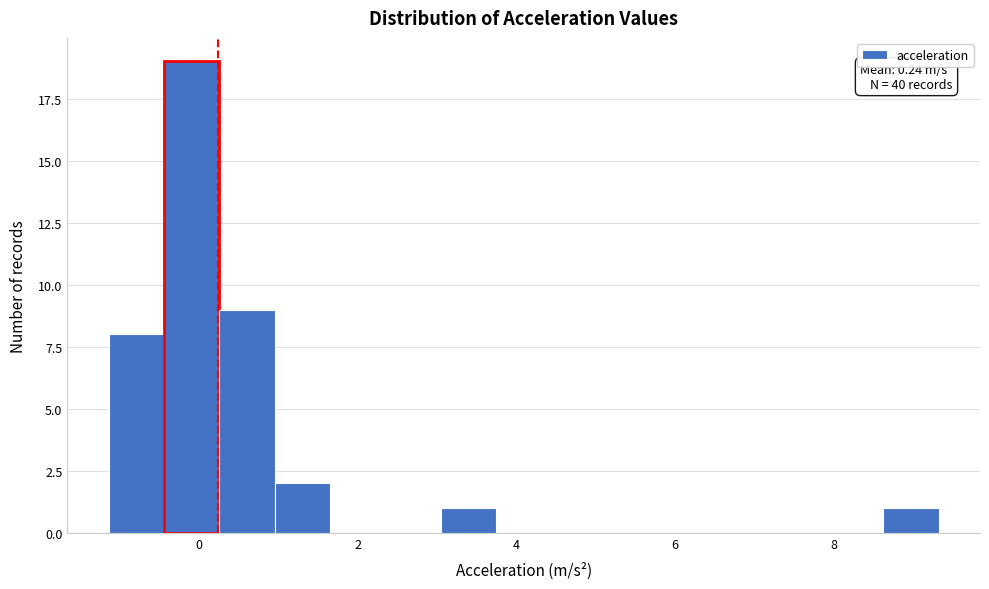

Read against the x-axis, roughly where is the centre of the tallest bar?

0.0